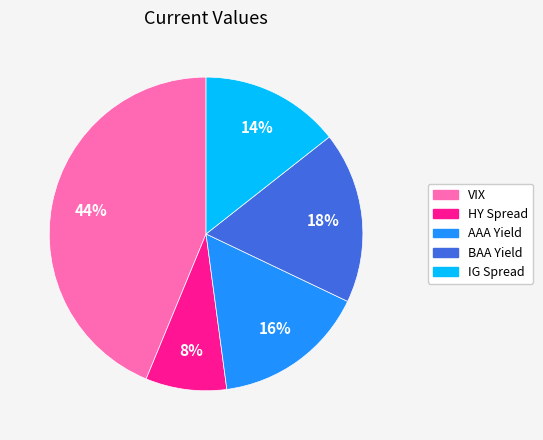

To the nearest percent, what is the combined percentage of HY Spread and BAA Yield?

26%